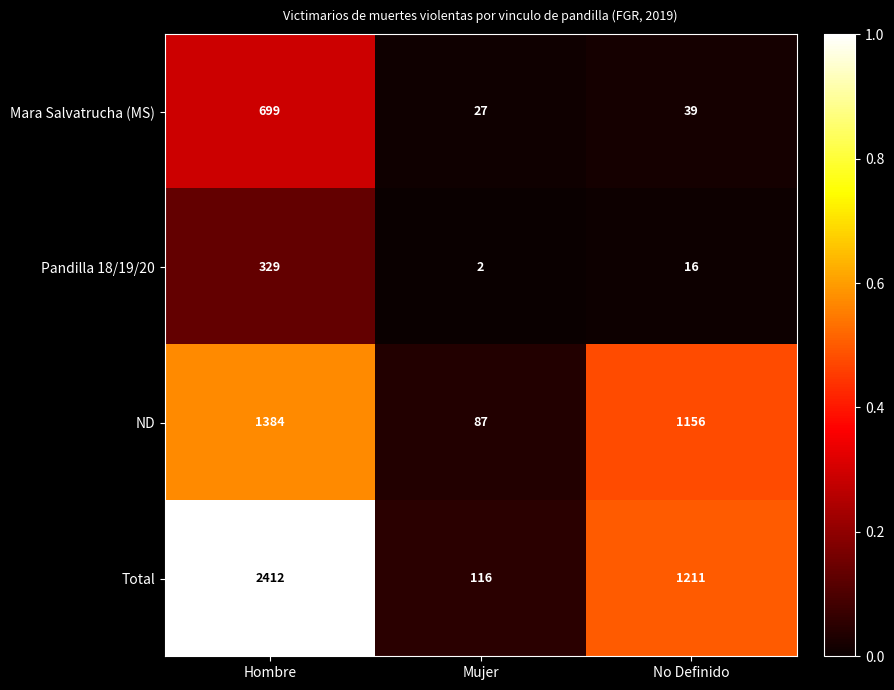

Which label corresponds to the smallest value in the chart?

Mujer